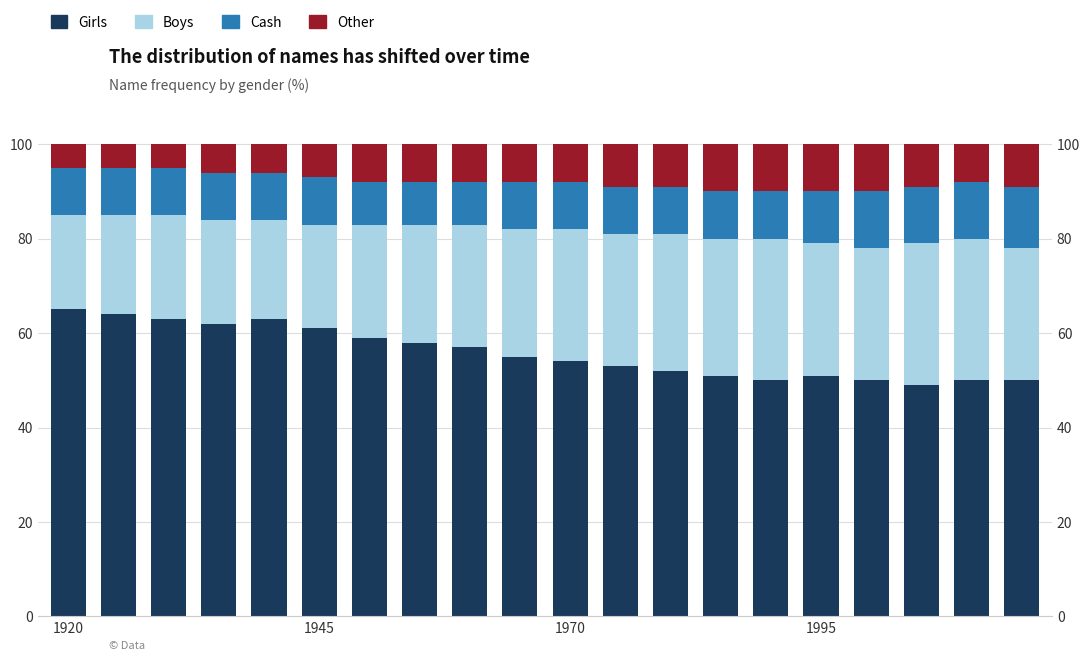

The Boys series shows 17 at 16. True or false?

False